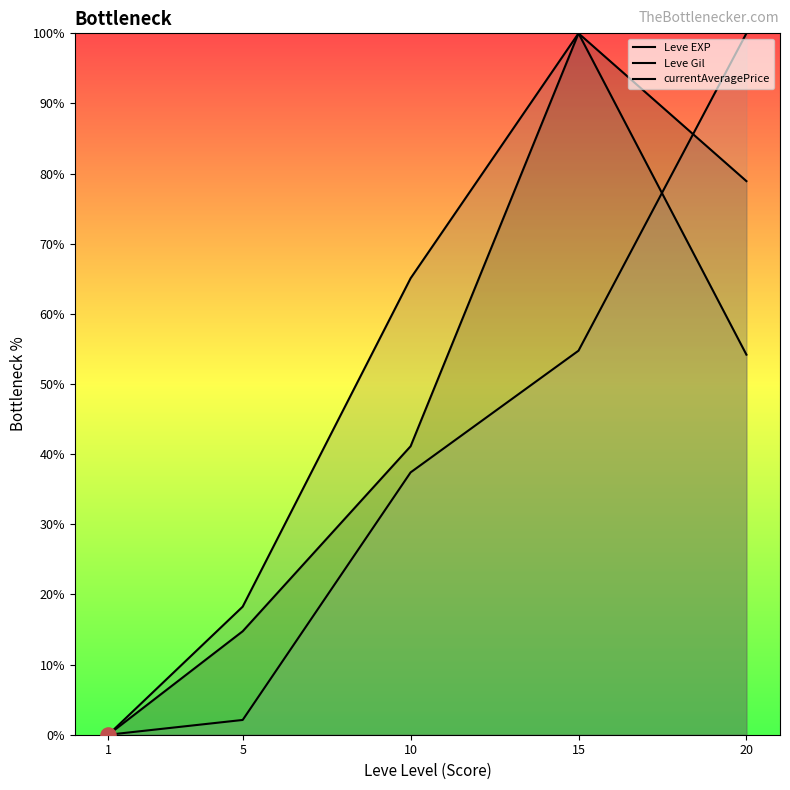

At which category is the sum across all series the highest?

15